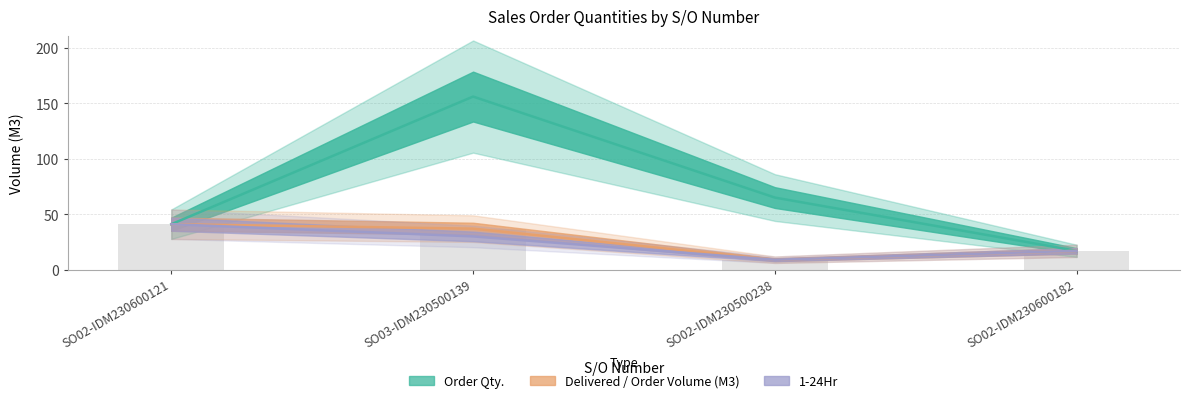

How many values in the Order Qty. series are below 65?

2